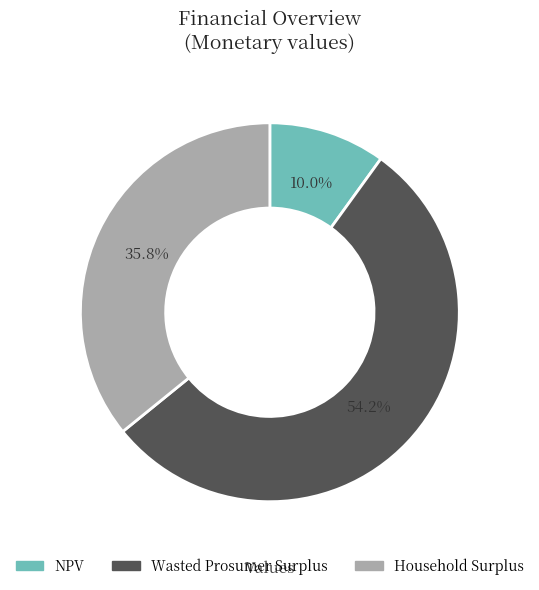

Is it true that NPV is 10% of the pie?

True